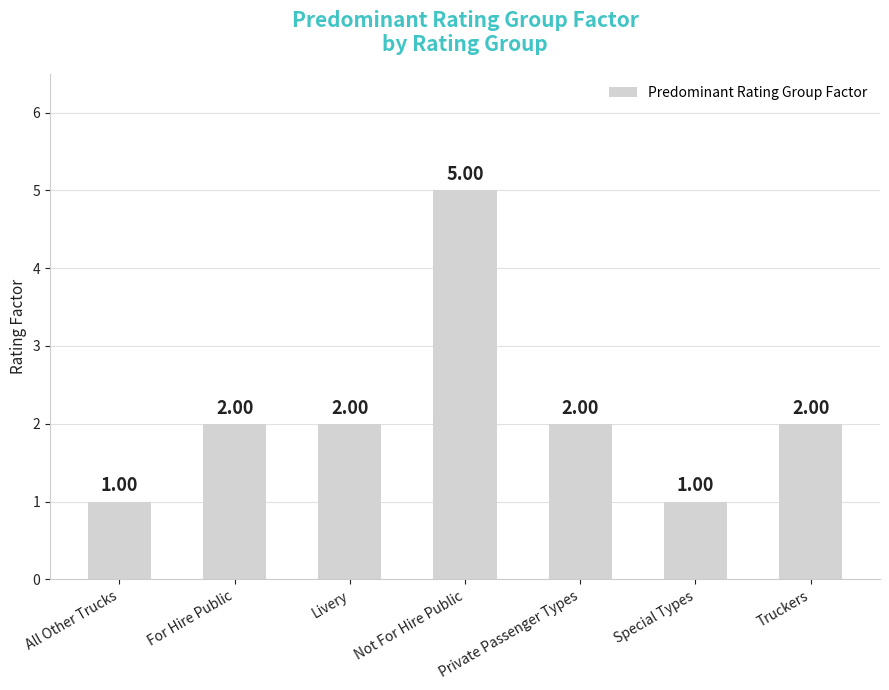

What is the sum of the values at Private Passenger Types and Livery?

4